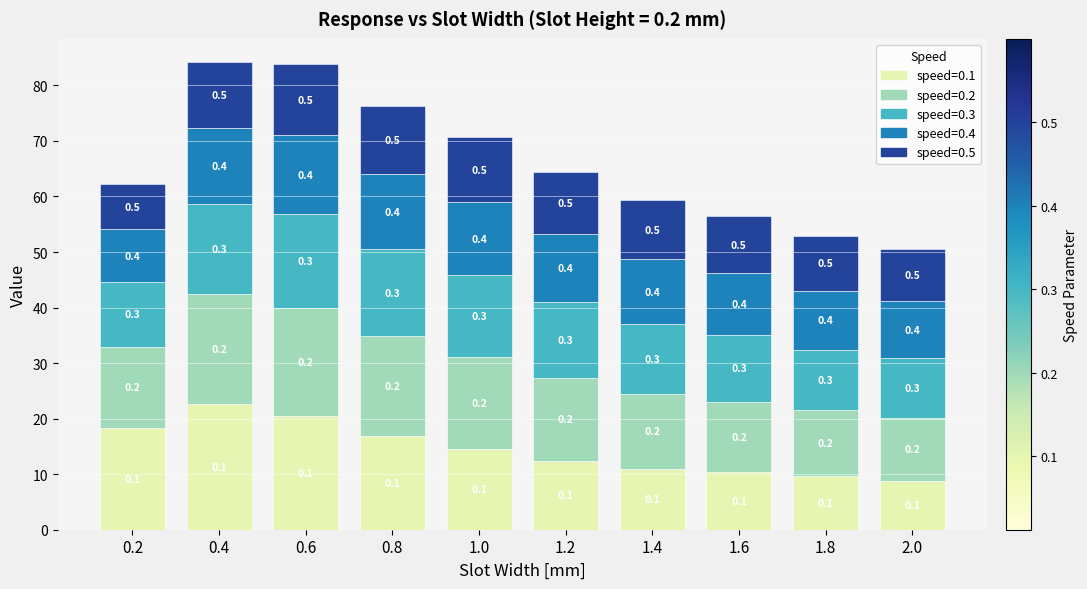

How many bars are there in total?

10